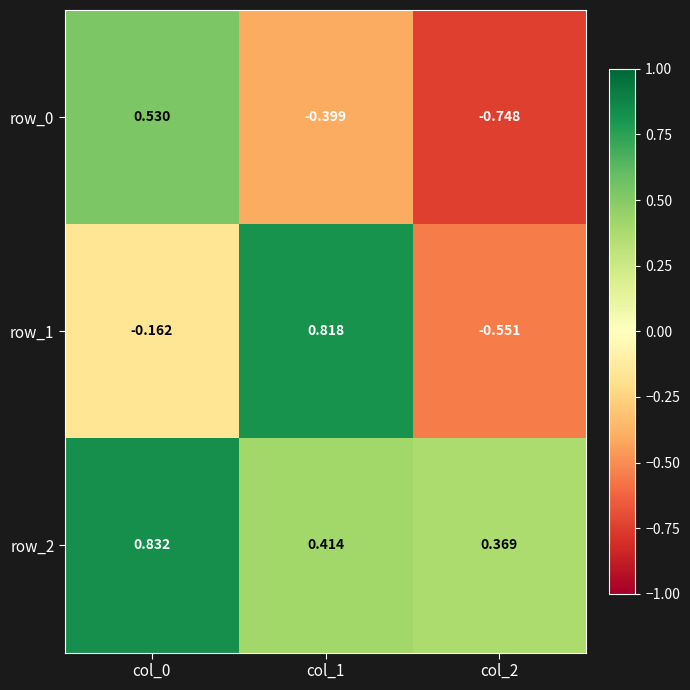

List the series in order of their peak value, lowest first.

row_0, row_1, row_2